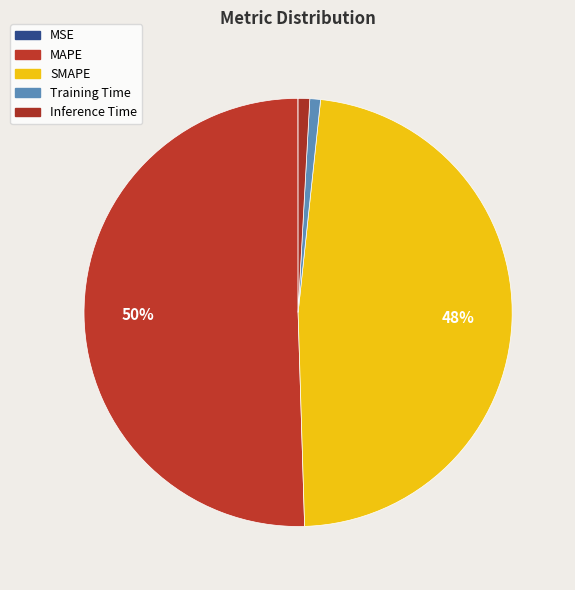

What is the smallest slice in the pie chart?

MSE